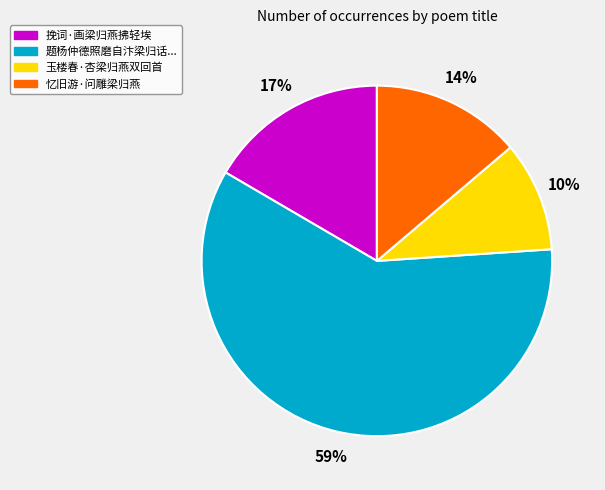

Does any single category account for the majority?

Yes